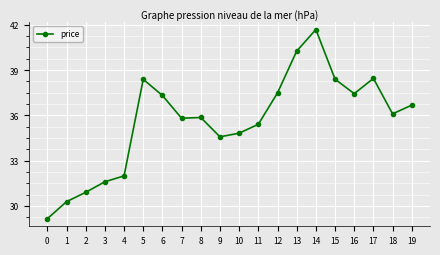

What is the change in value from 2 to 5?

+7.5